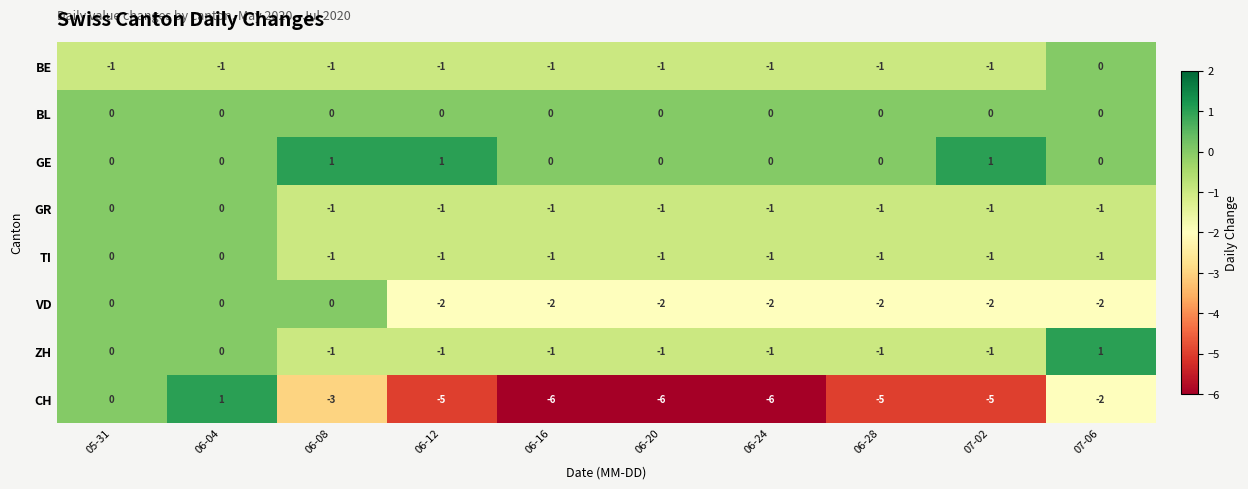

What is the sum of all VD values?

-14